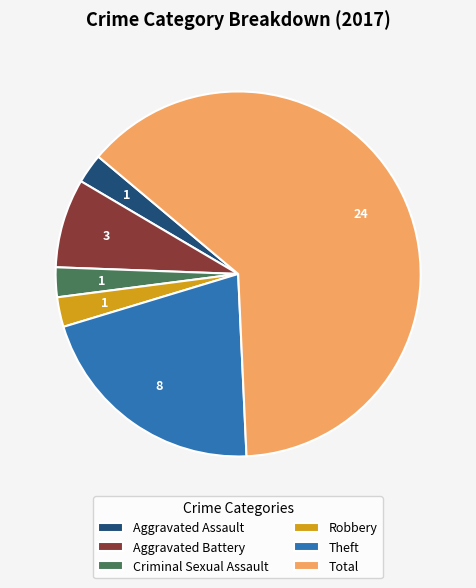

True or false: Theft accounts for 21% of the total.

True